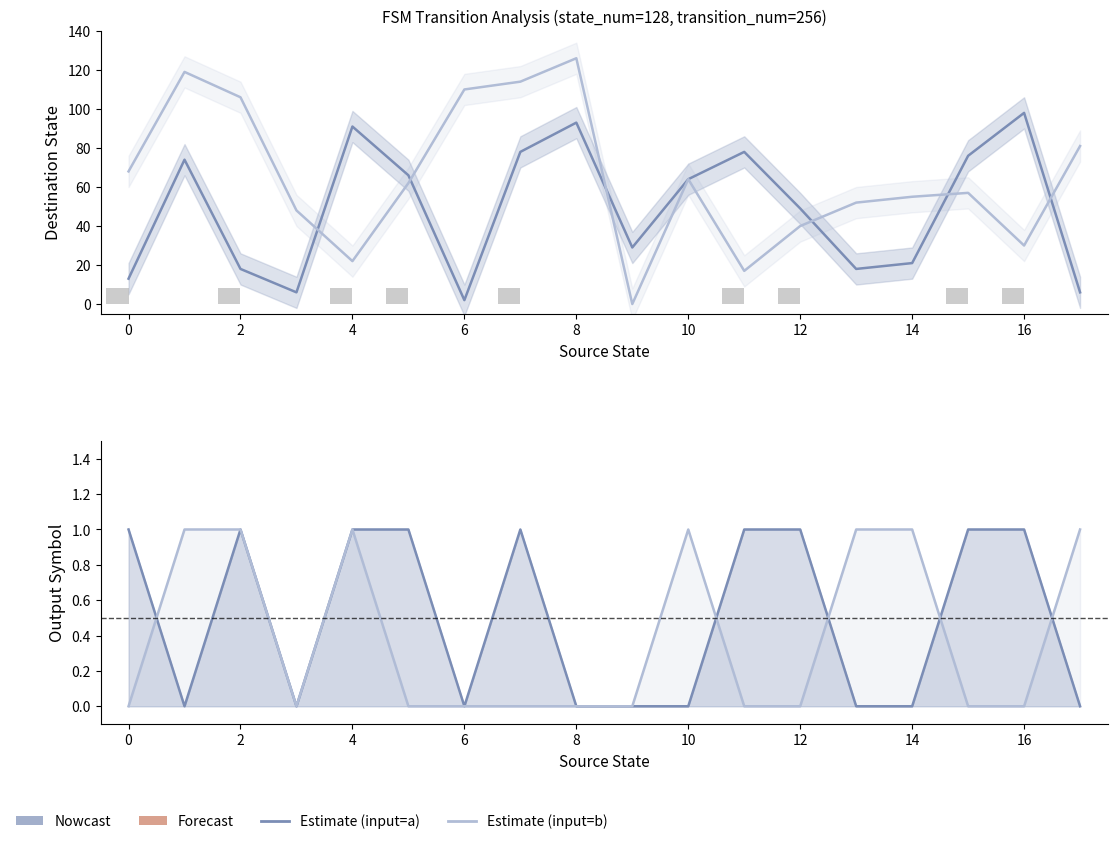

How many values in the Nowcast (input=a) series exceed 64?

8